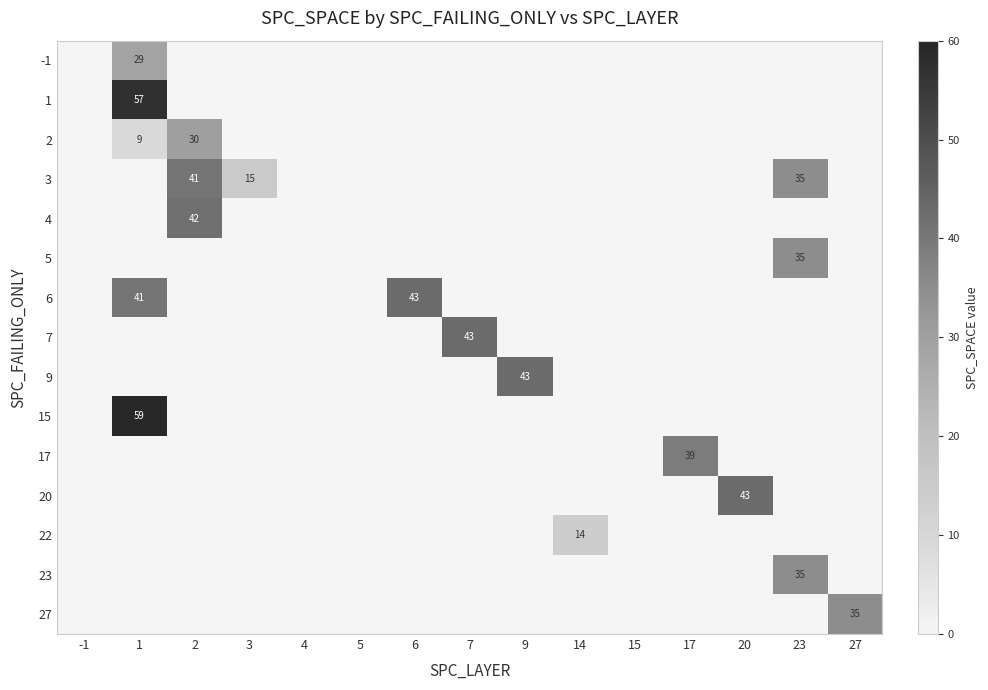

The value of 6 at 6 is 57. True or false?

False